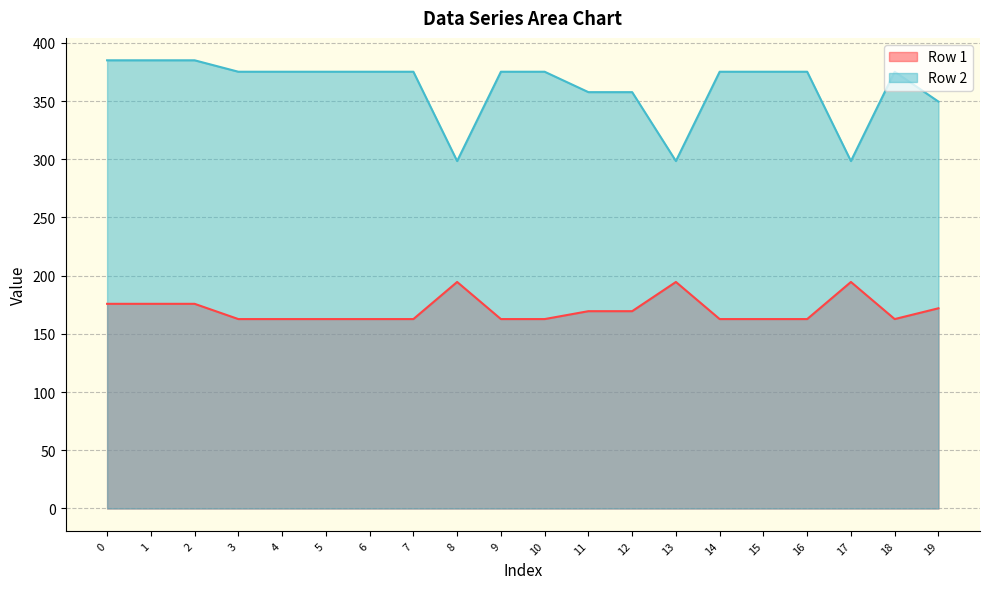

At which category does Row 1 reach its first local valley?

18